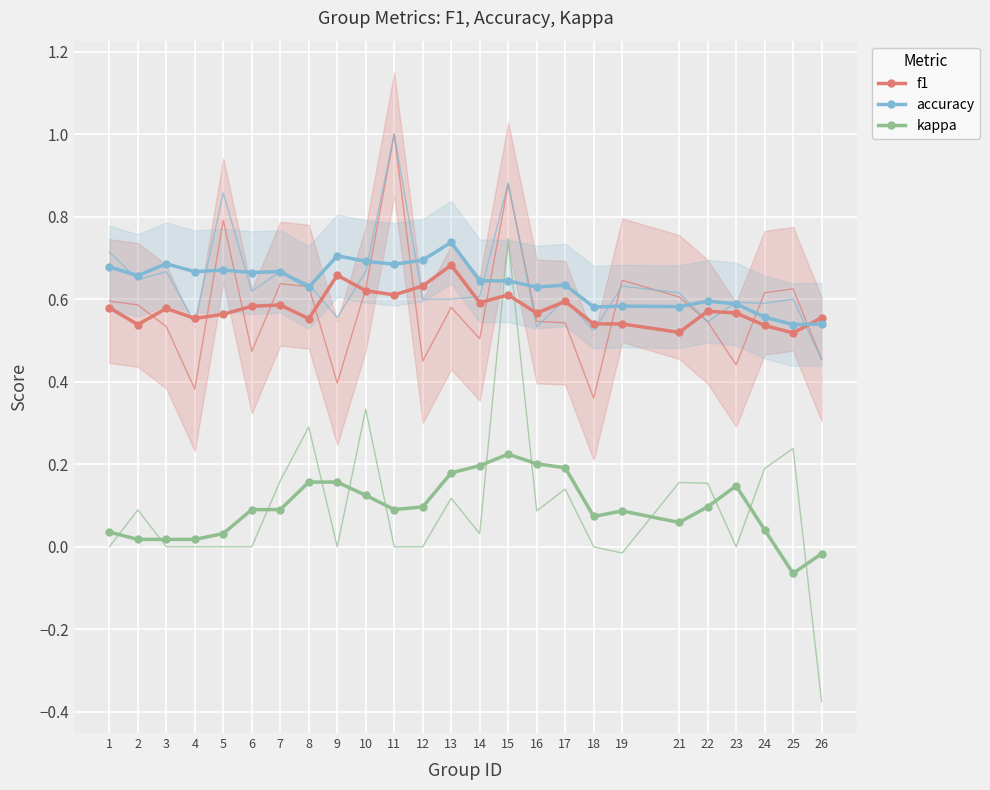

The kappa series shows 0.0 at 24. True or false?

True